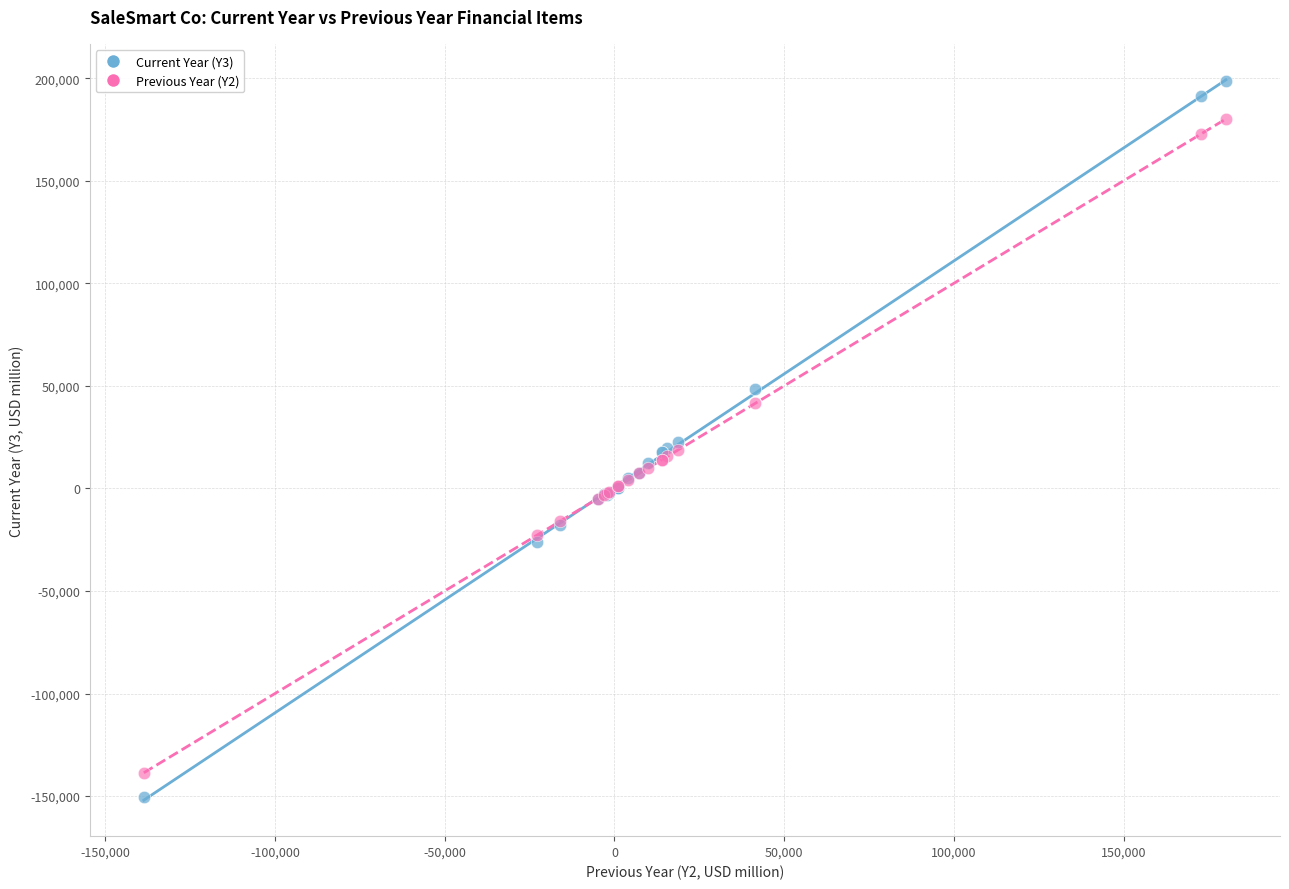

What are all the series names shown in the legend?

Current Year (Y3), Previous Year (Y2)